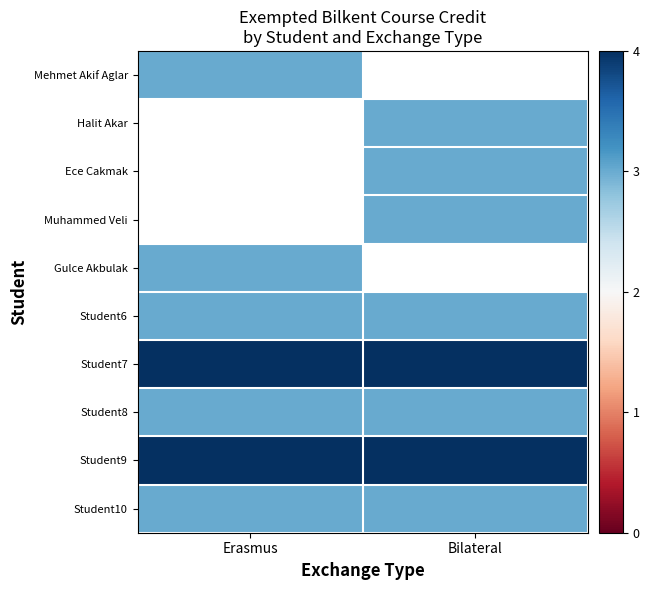

What is the sum of all Student8 values?

6.0